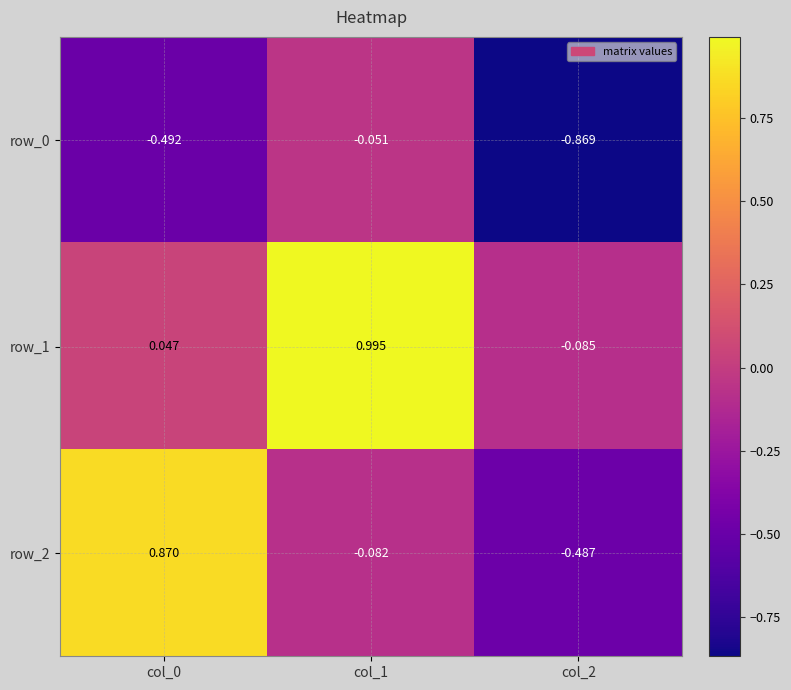

What is the spread (max minus min) of values at col_2?

0.8